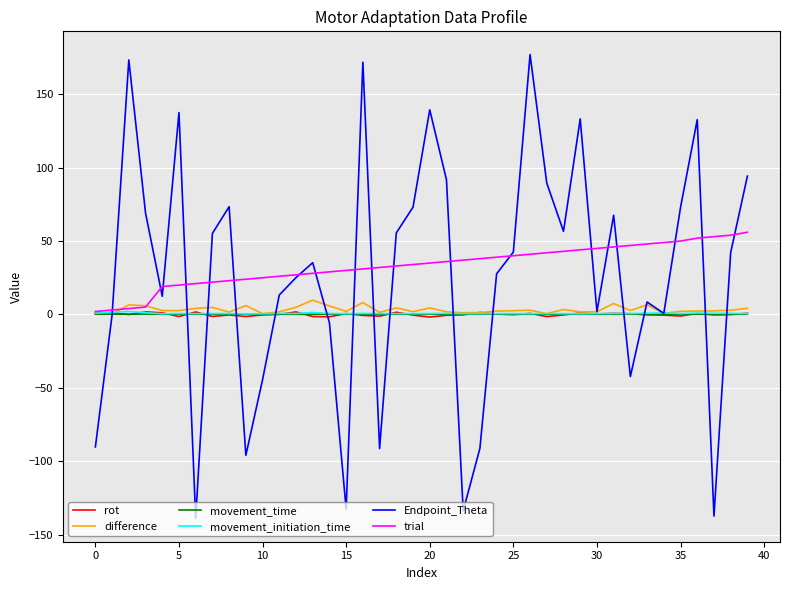

Which series has the widest spread of values?

Endpoint_Theta